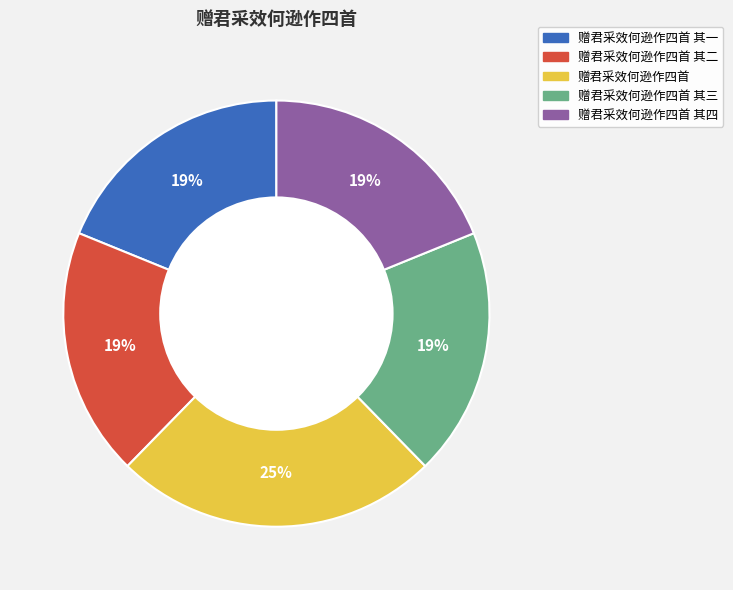

What is the largest slice in the pie chart?

赠君采效何逊作四首